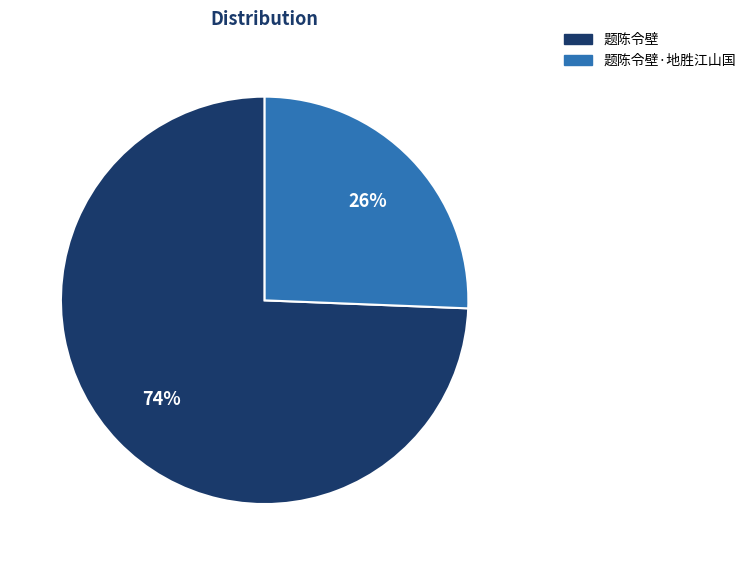

Is there a majority slice in this chart?

Yes